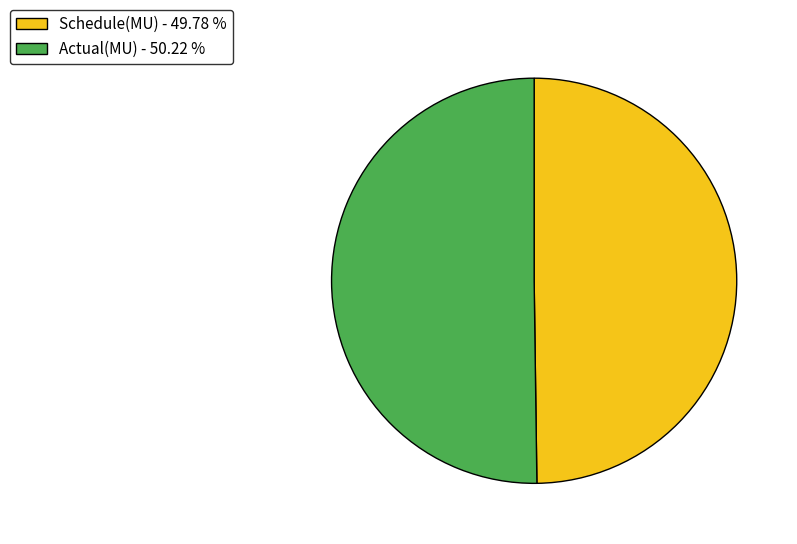

Approximately how many times larger is the value at Actual(MU) compared to Schedule(MU)?

1.0